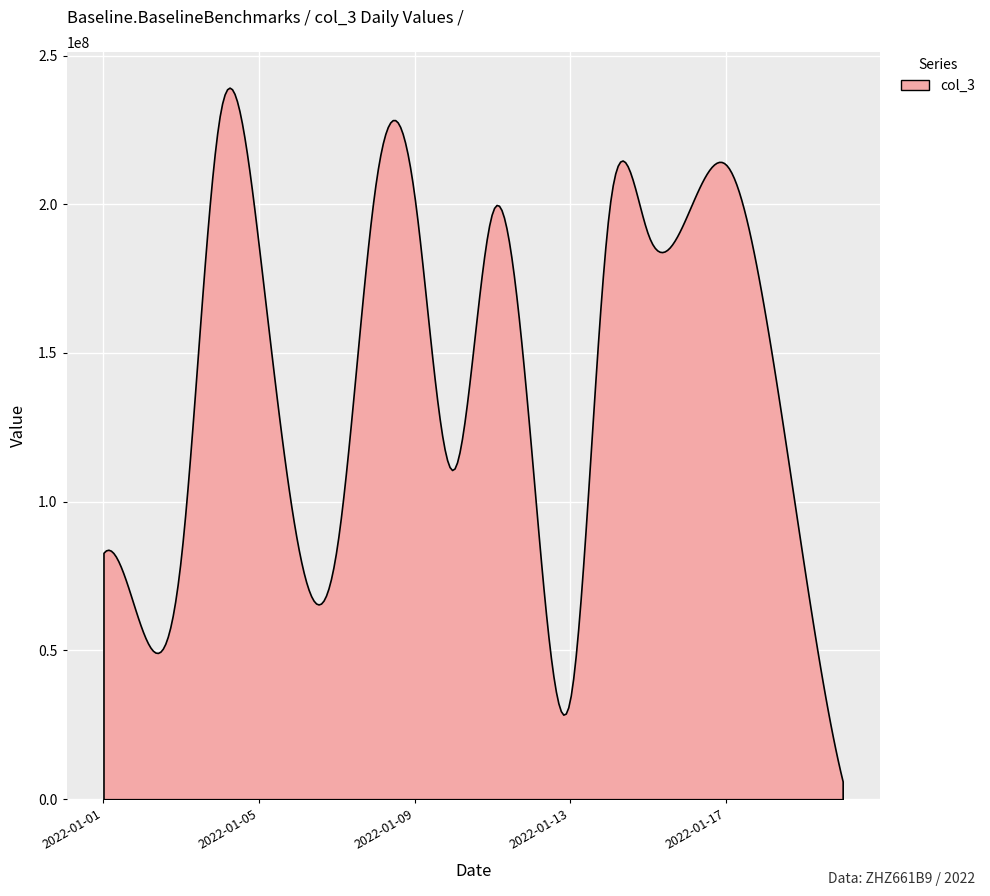

Which category has the highest value across all series?

2022-01-04